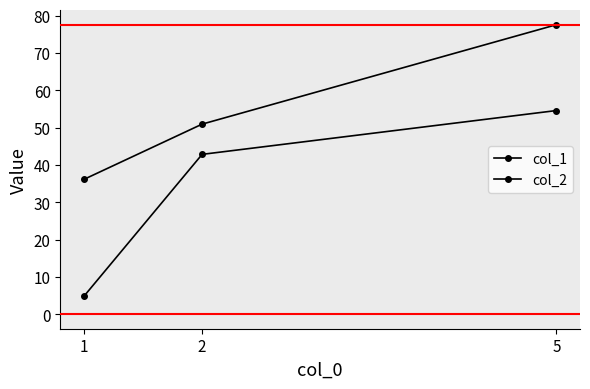

How many lines are shown in the chart?

2